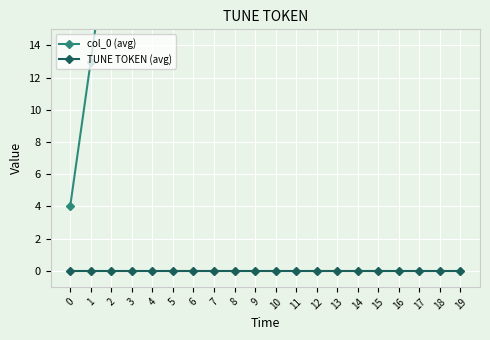

What is the lowest value of the col_0 (avg) series?

4